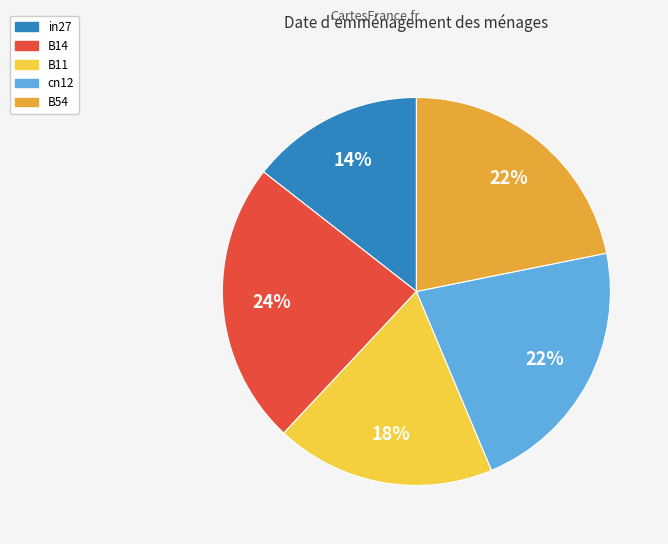

What is the smallest slice in the pie chart?

in27